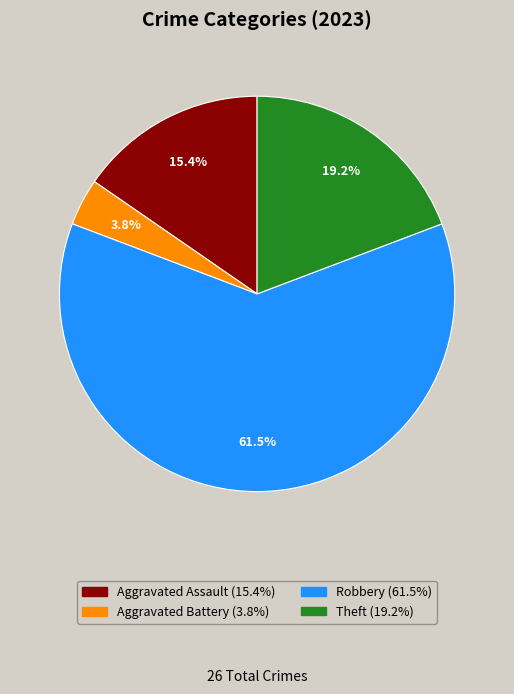

Count the number of slices in the pie.

4